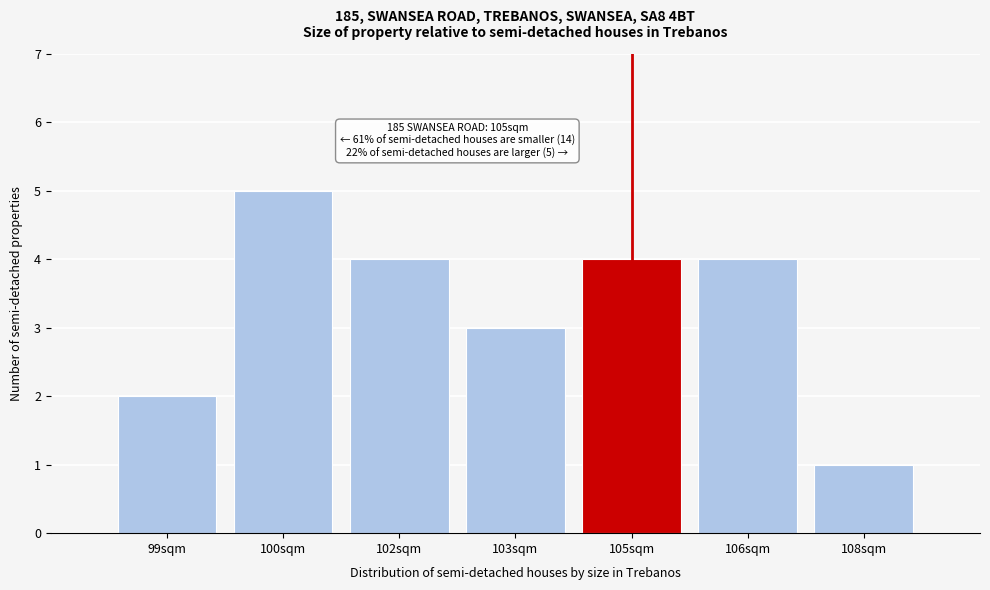

Reading left to right, transcribe all the data shown in this chart.

2	5	4	3	4	4	1